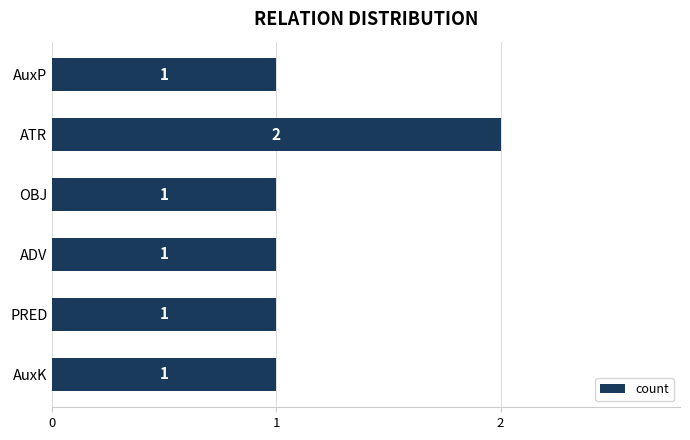

What is the sum of all values?

7